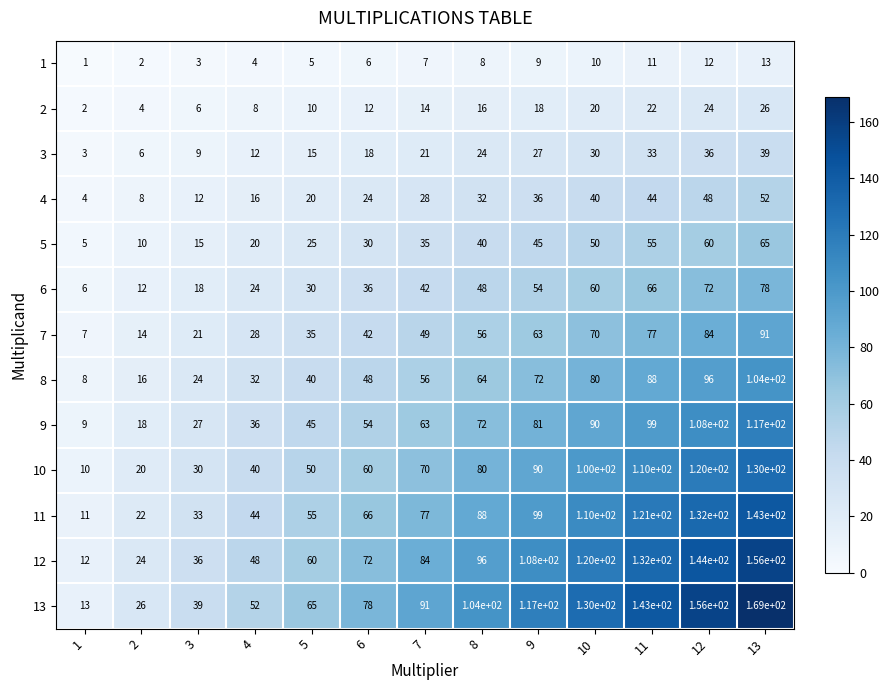

At how many categories does at least one series exceed 19?

12